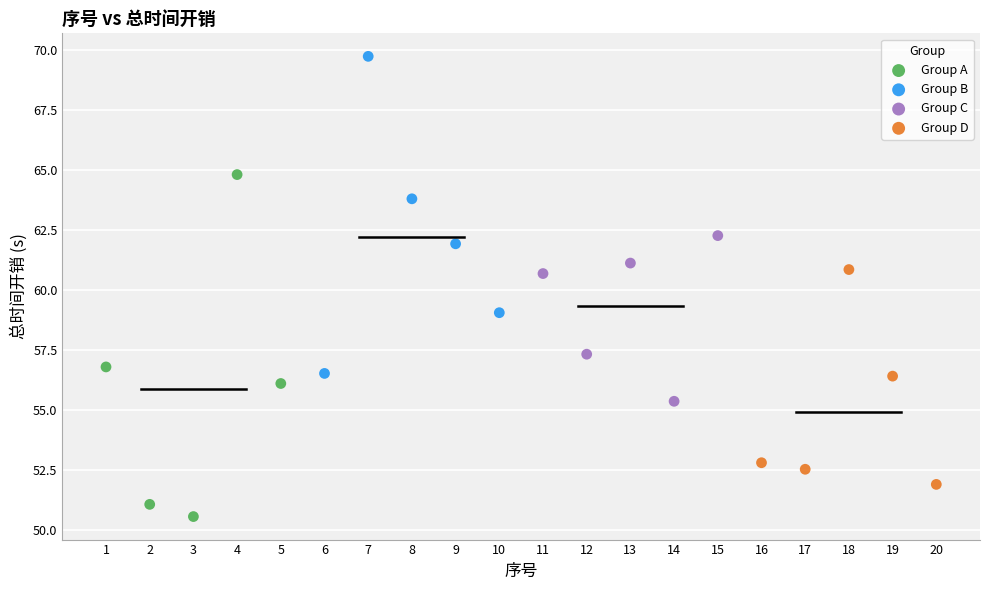

What are all the series names shown in the legend?

Group A, Group B, Group C, Group D